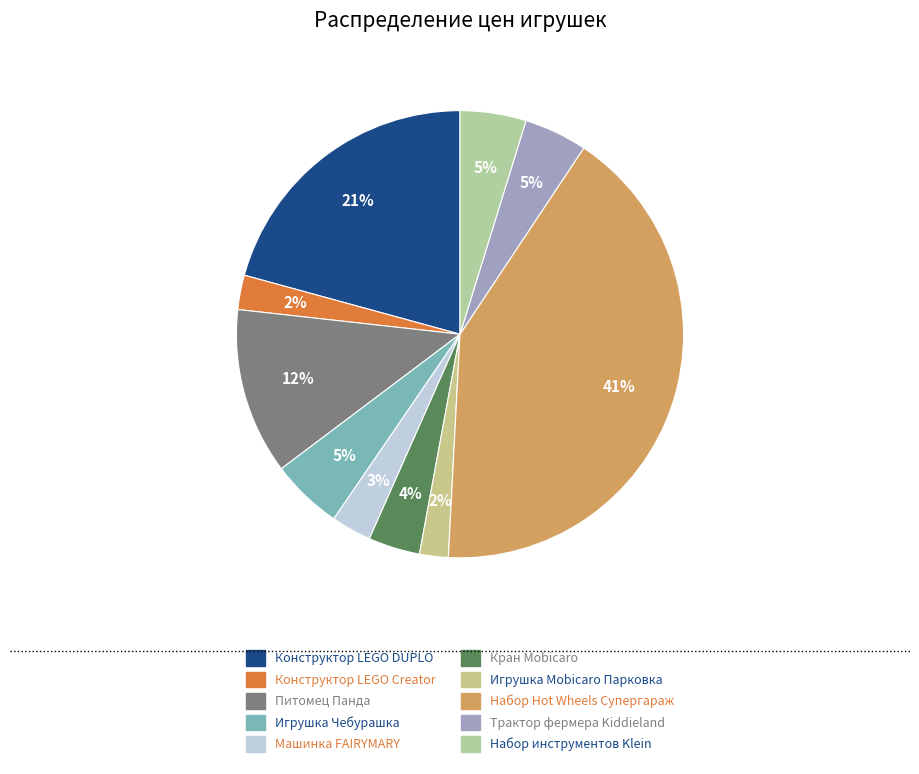

Is there any slice that represents more than half of the pie?

No